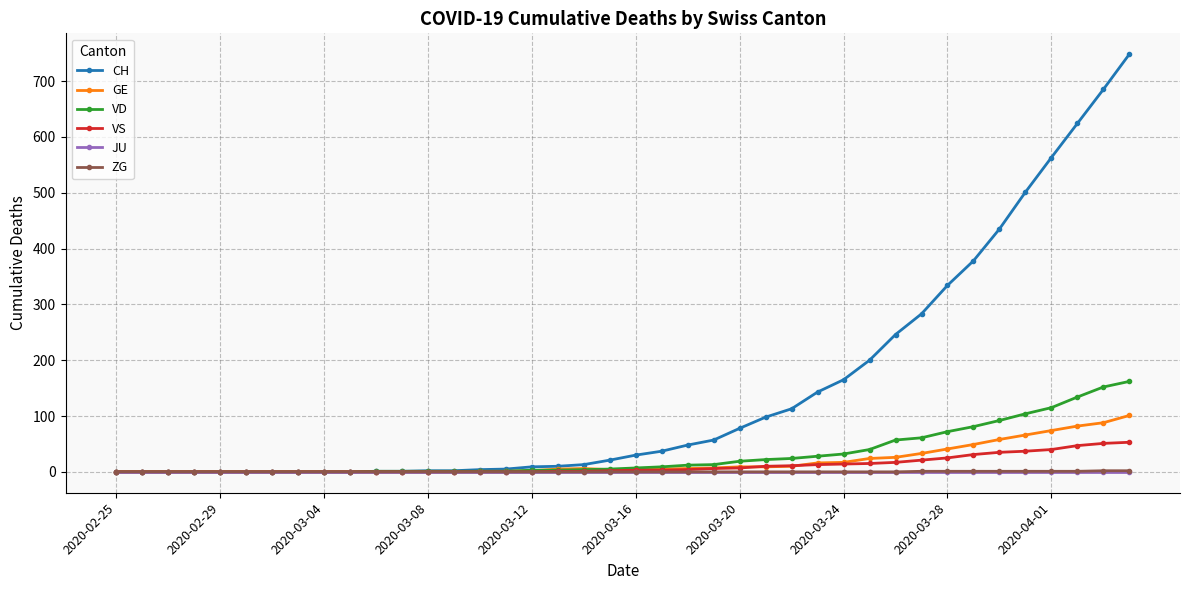

Which series has the widest spread of values?

CH